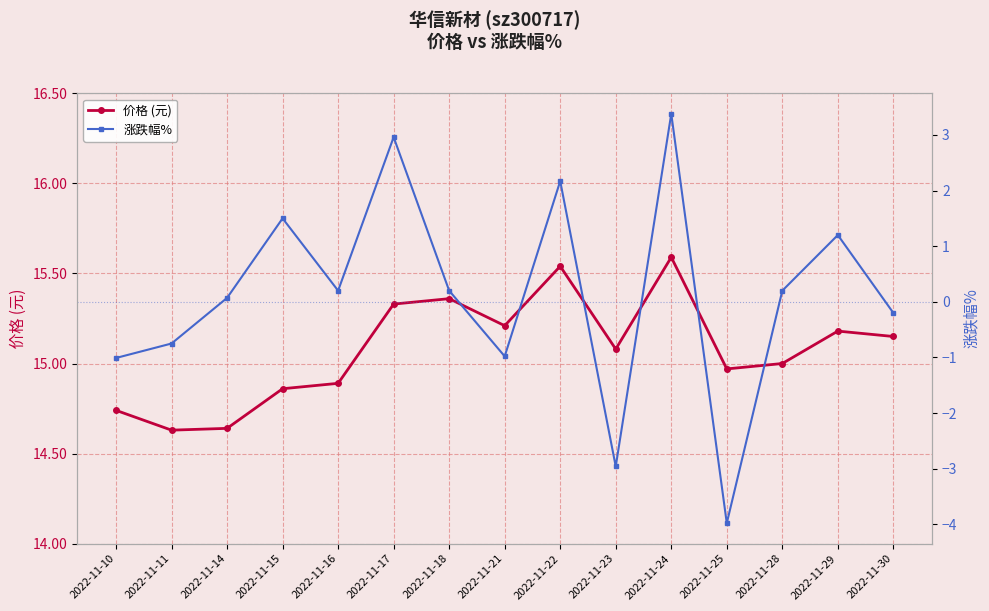

Rank the series by their maximum value, from lowest to highest.

涨跌幅%, 价格 (元)